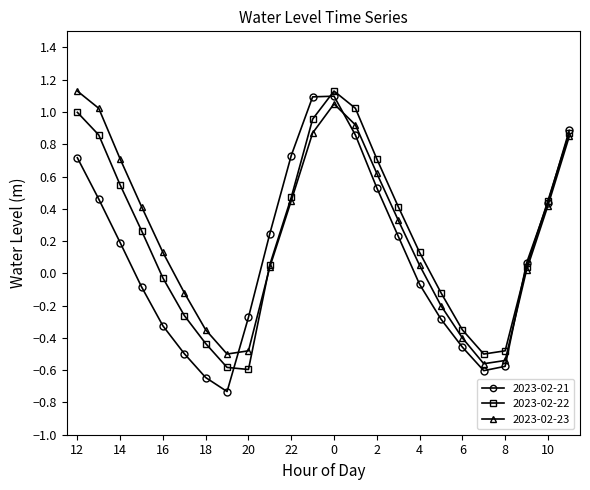

In 2023-02-22, how many points are higher than both neighbors (excluding endpoints)?

1